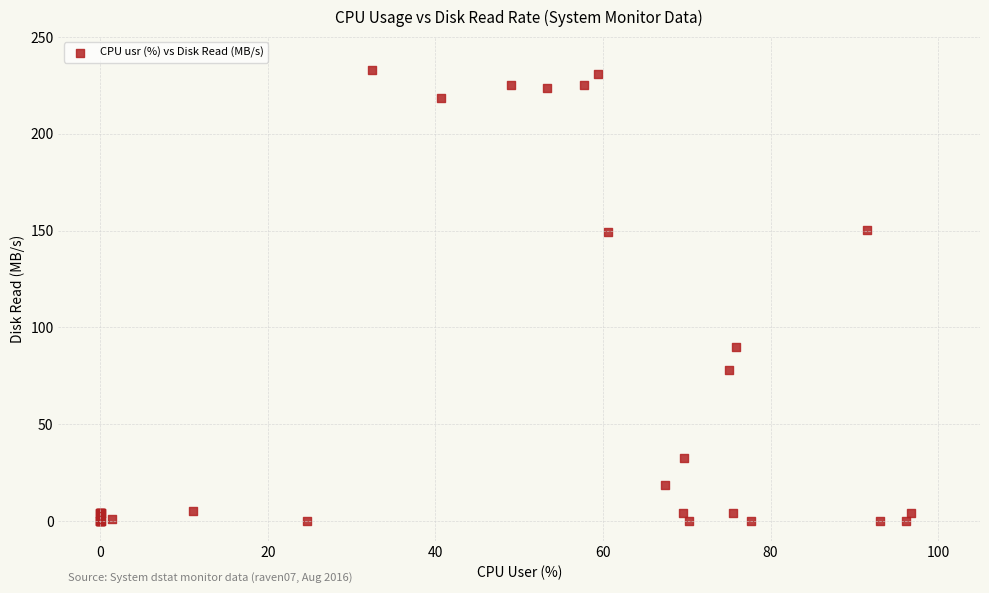

What Y value in the scatter plot is closest to 116?

89.8